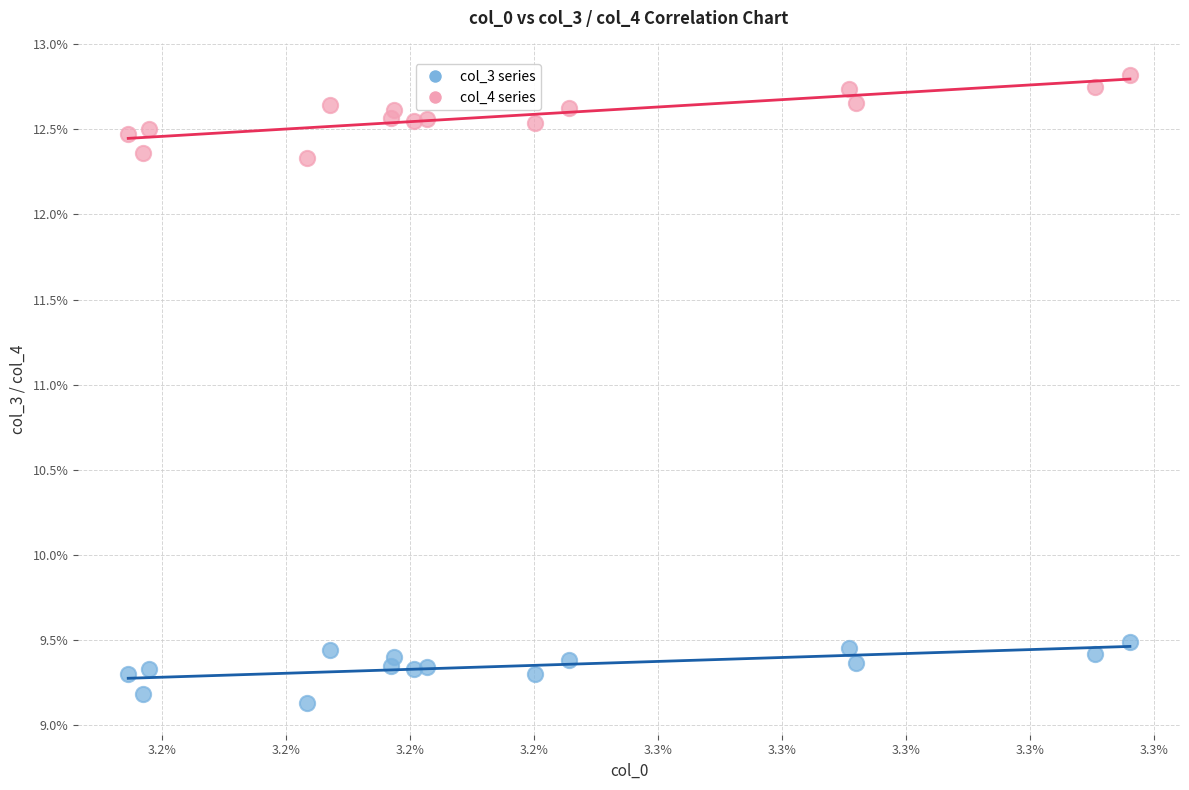

What are all the series names shown in the legend?

col_3 series, col_4 series